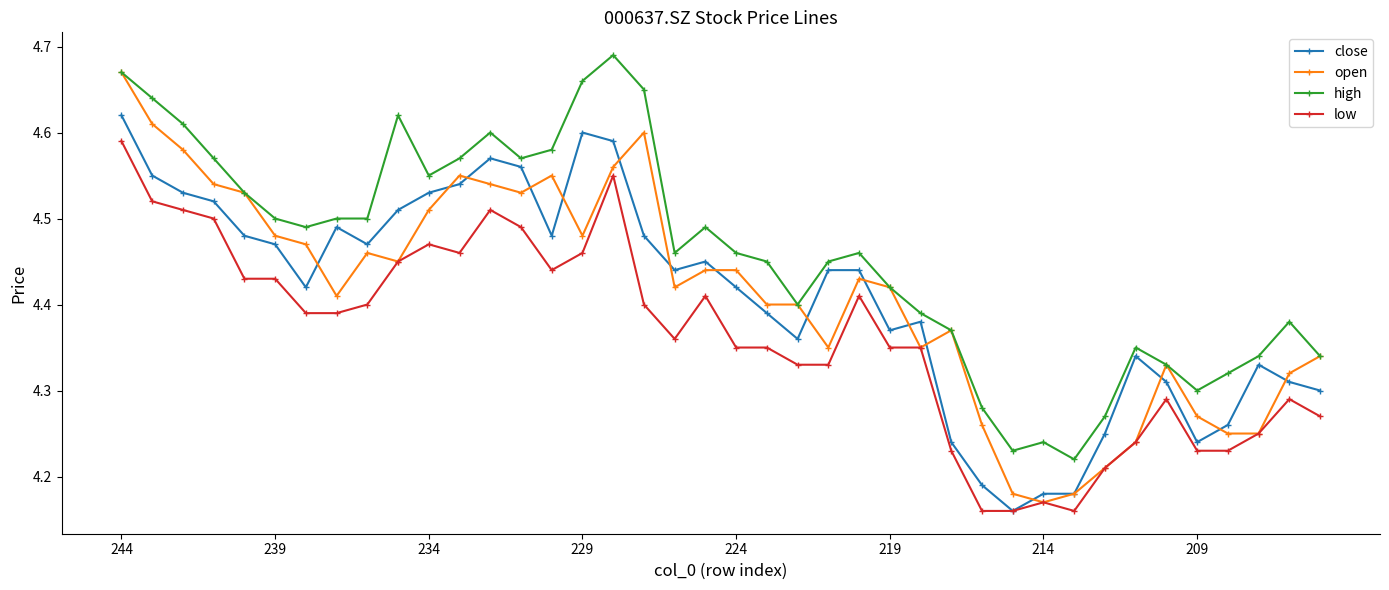

What are all the series names shown in the legend?

close, open, high, low